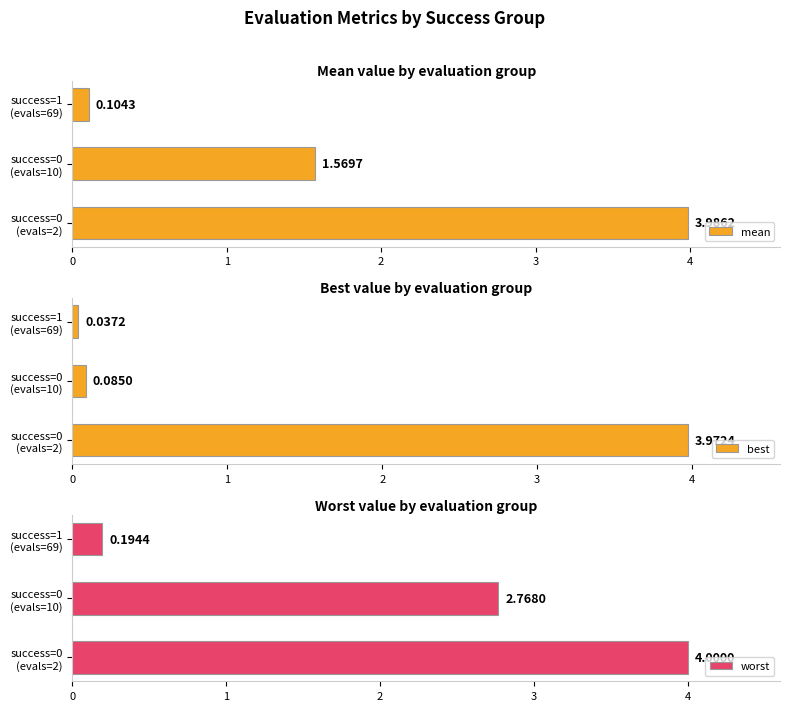

List the series in order of their overall mean, lowest first.

best, mean, worst